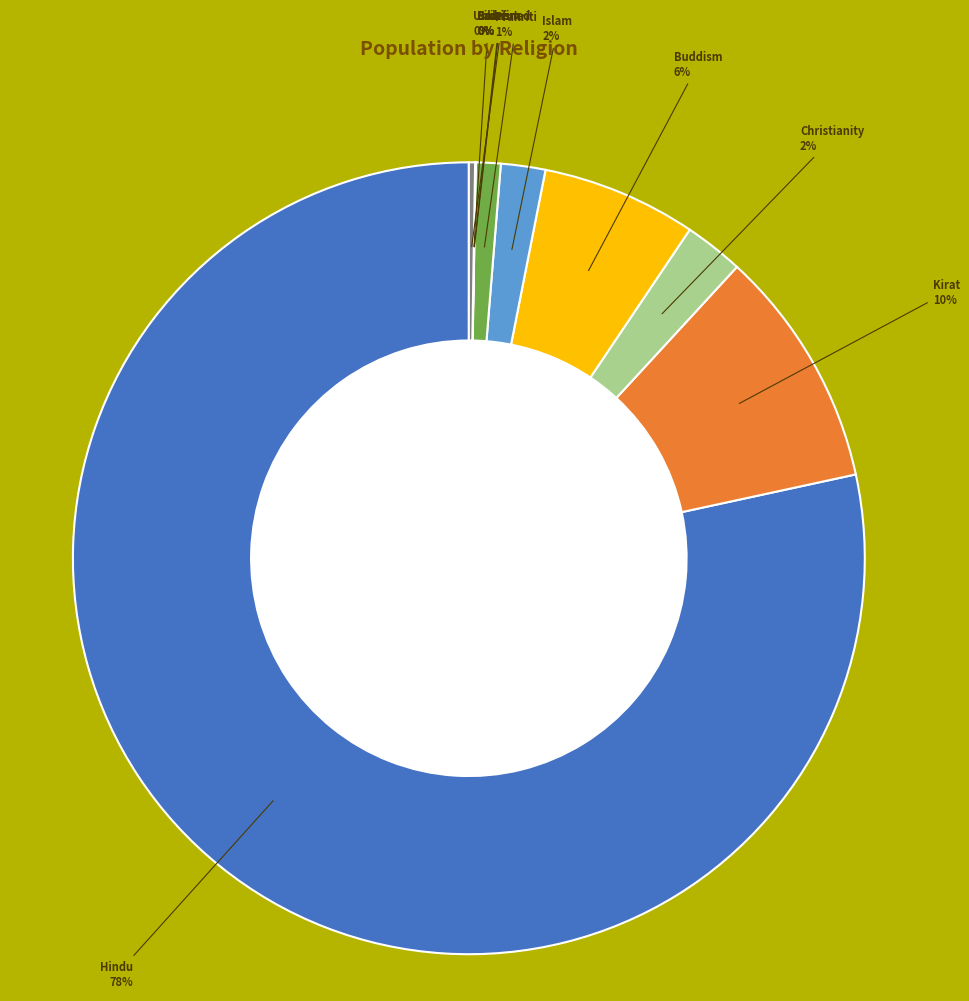

Combined, do Kirat and Prakriti account for over 50%?

No